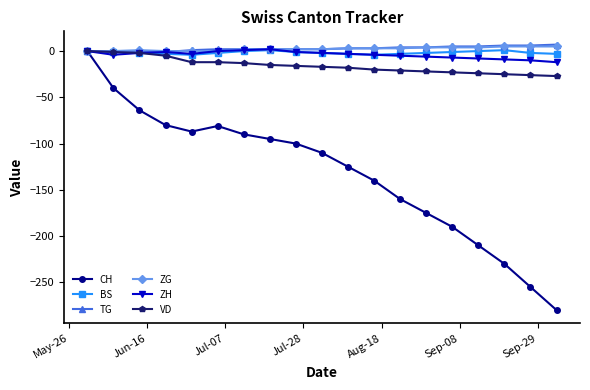

What is the minimum value for CH?

-280